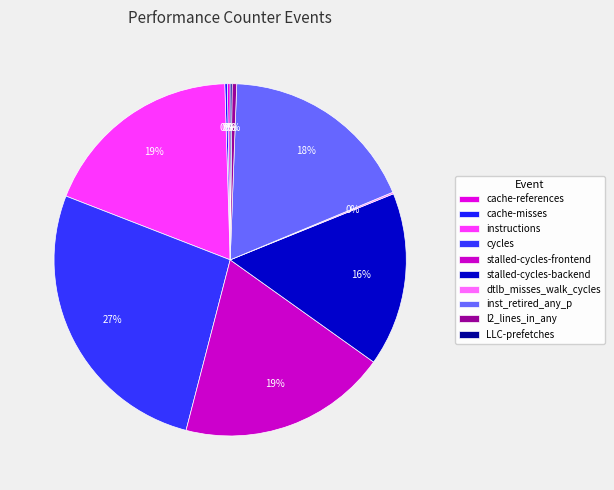

How many slices are in this pie chart?

10